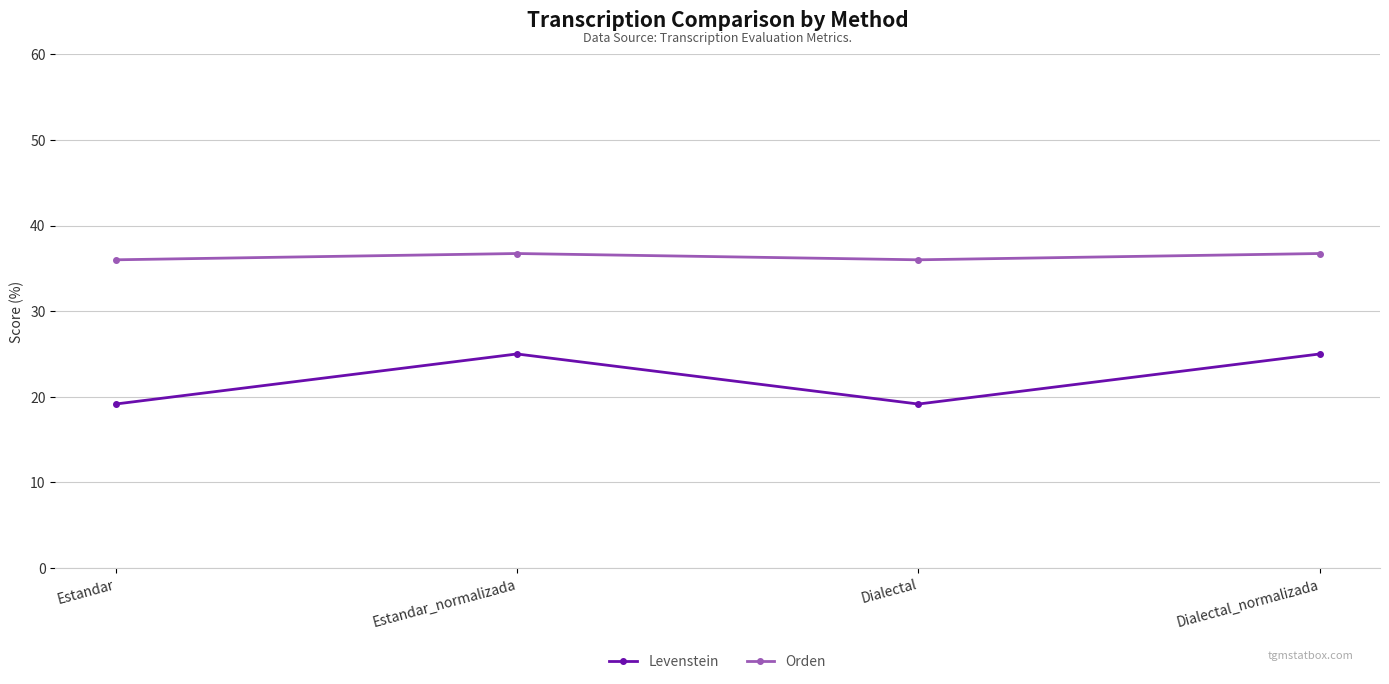

What is the maximum value for Levenstein?

25.0